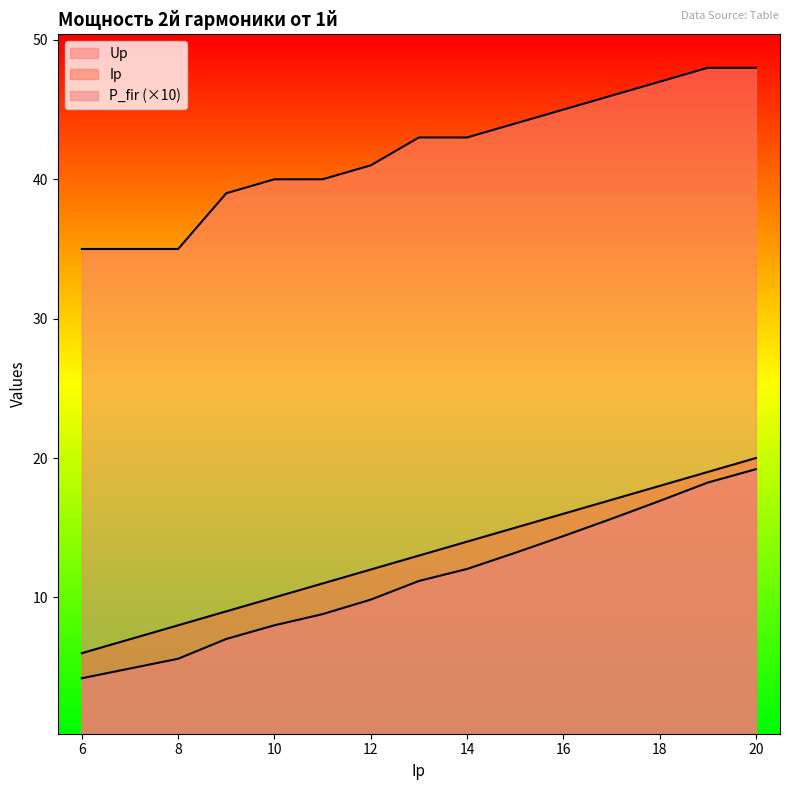

How many lines are shown in the chart?

3